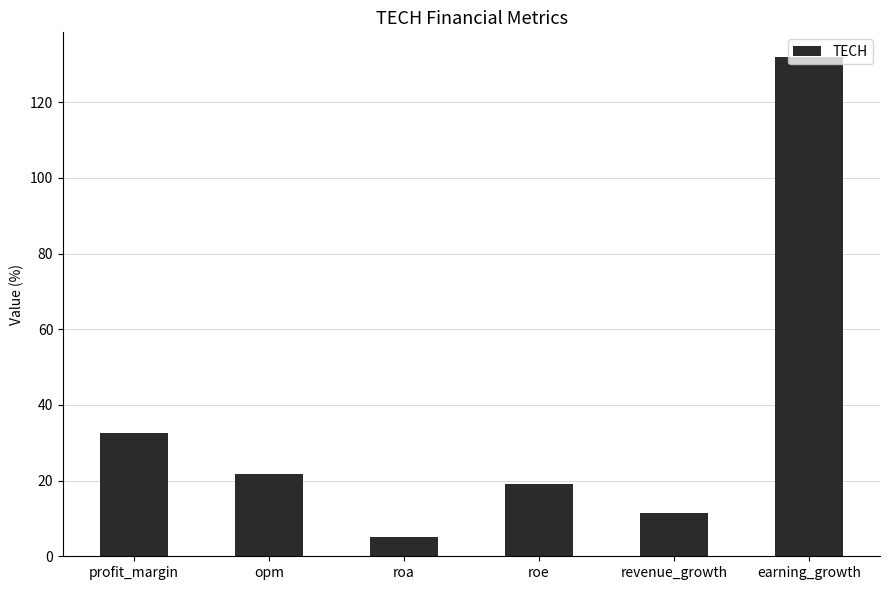

The value at profit_margin is 32.7. True or false?

True